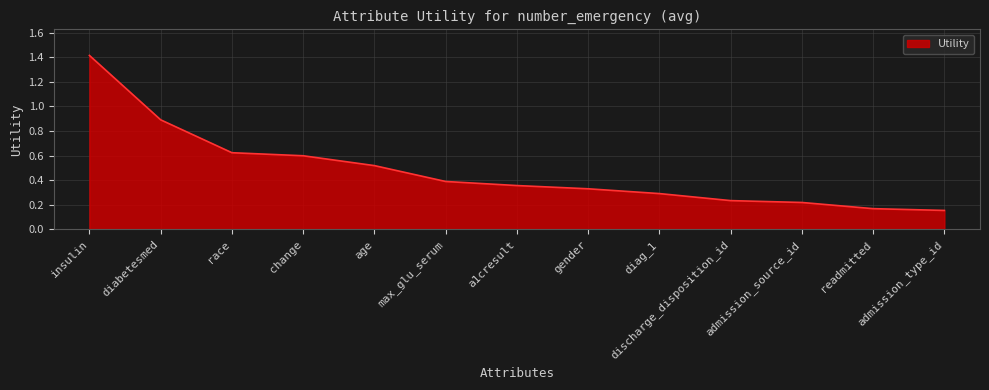

What is the difference between the maximum and minimum values?

1.3